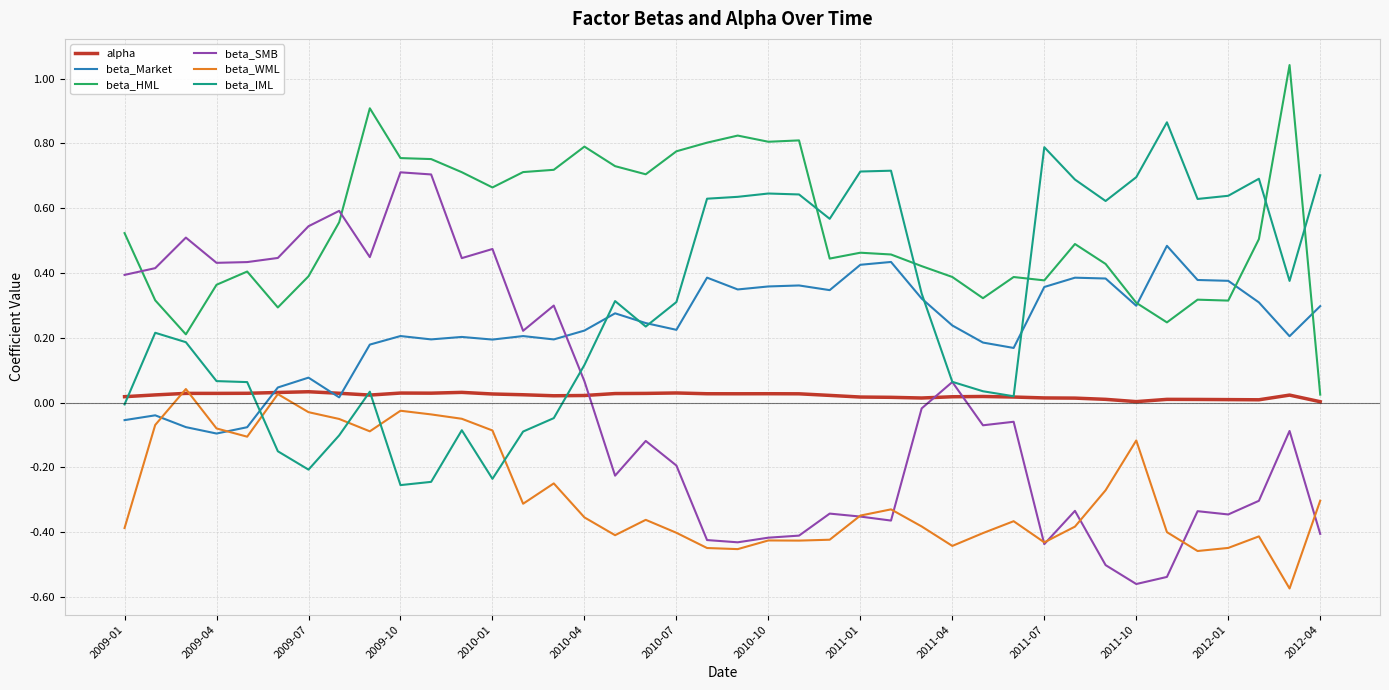

True or false: beta_WML and beta_IML cross at least once.

True